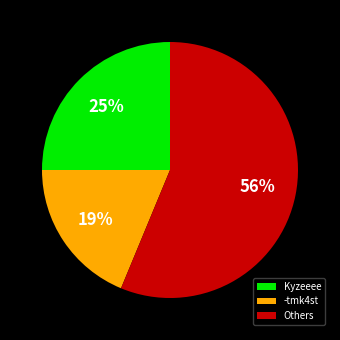

Is there any slice that represents more than half of the pie?

Yes